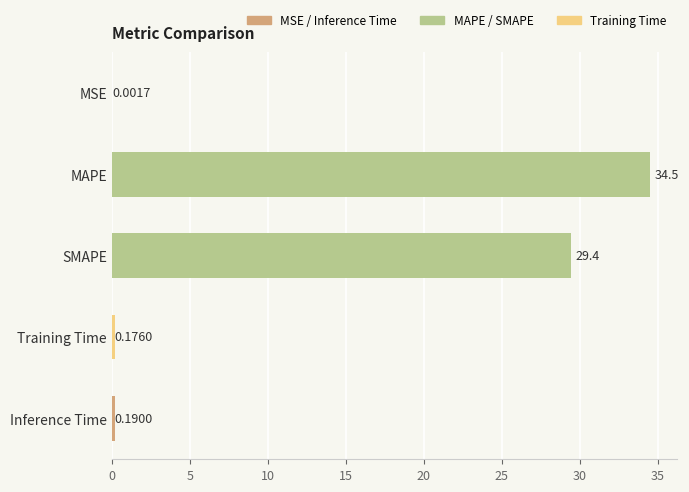

Which category has the highest value across all series?

MAPE